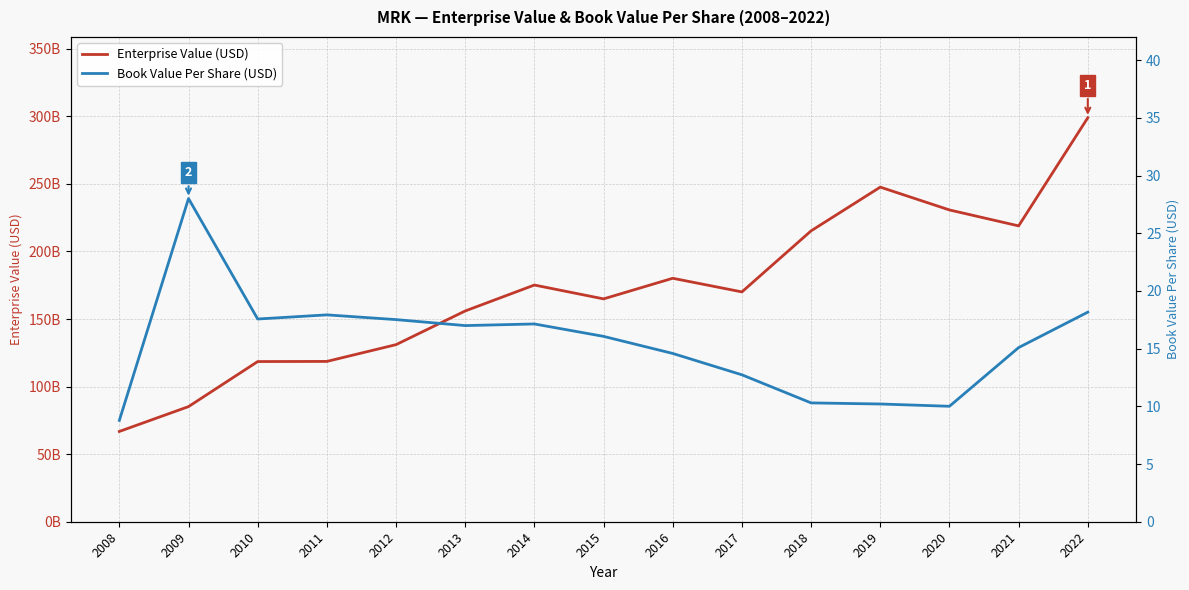

Is the value of Book Value Per Share (USD) at 2011 greater than the value of Enterprise Value (USD) at 2018?

No